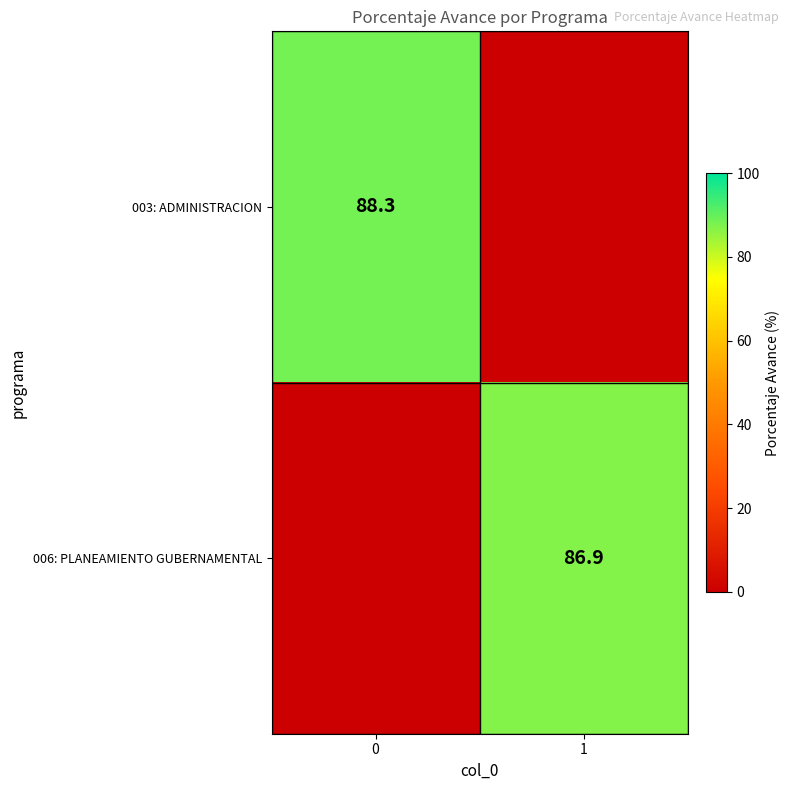

The value of 003: ADMINISTRACION at 0 is 128.0. True or false?

False